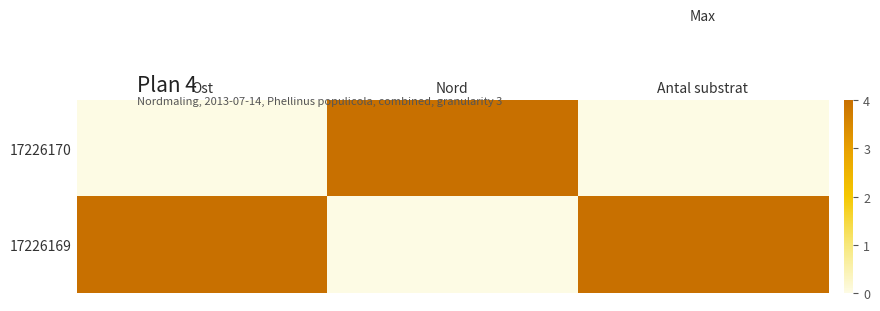

Which series has the widest spread of values?

17226170